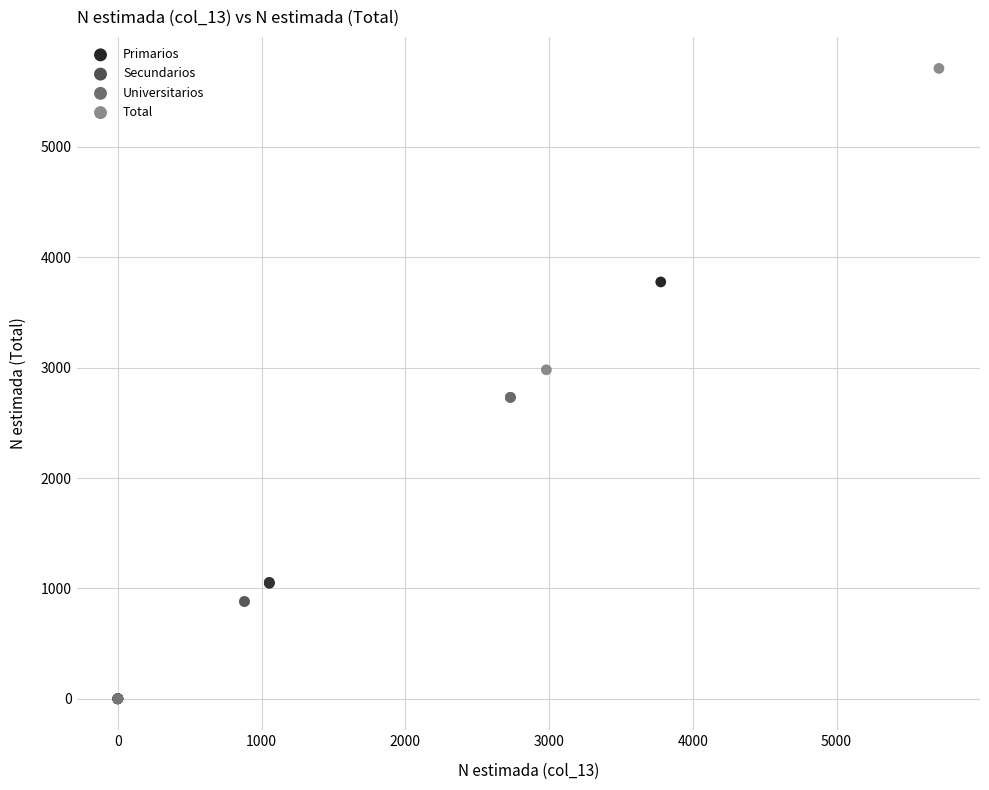

Which series contains the highest Y value?

Total